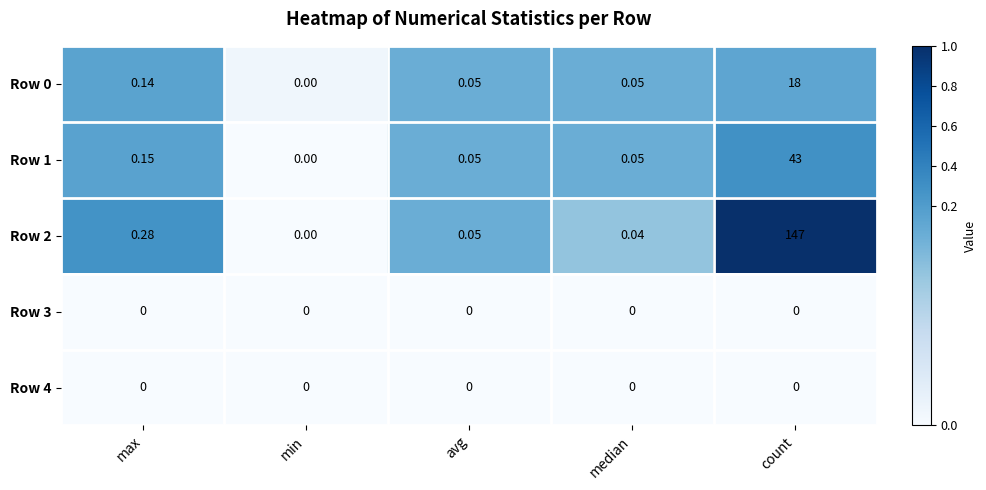

At which label is Row 1 closest to 21?

max